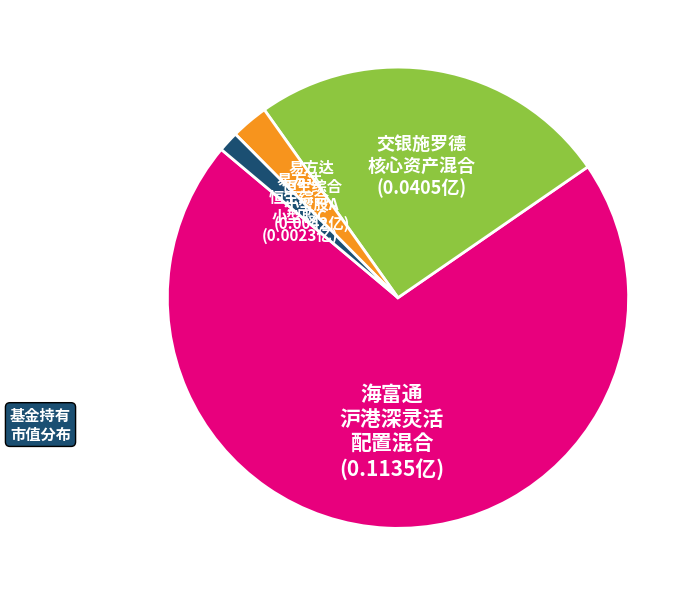

Does 海富通 沪港深灵活 配置混合 account for over 50% of the chart?

Yes